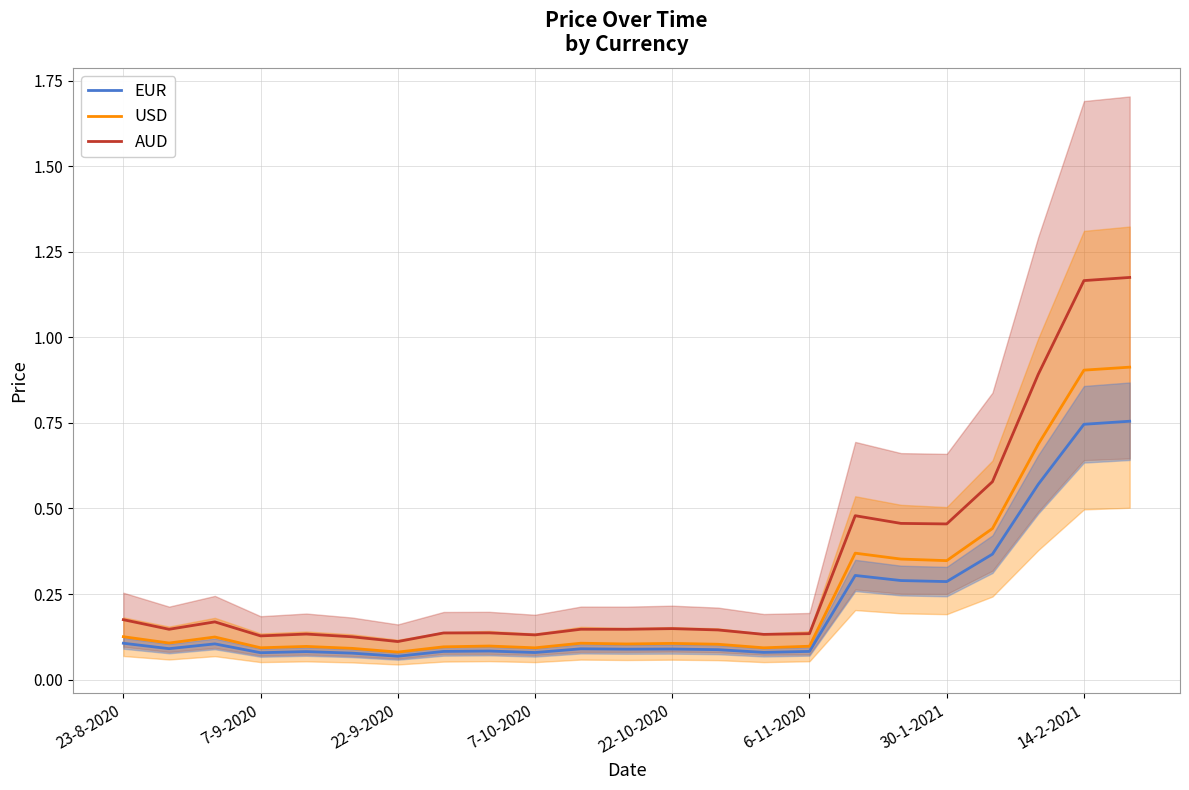

True or false: AUD and USD intersect in this chart.

False